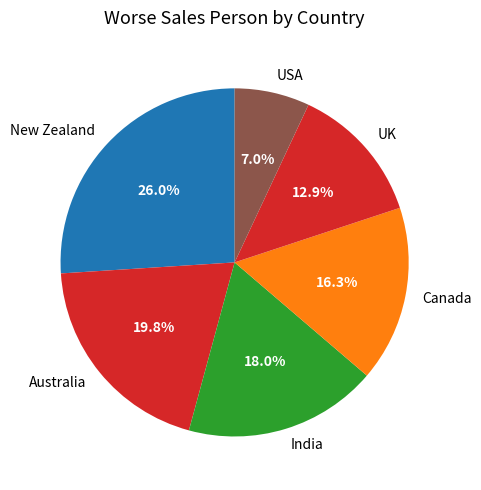

Does UK represent more than half of the total?

No